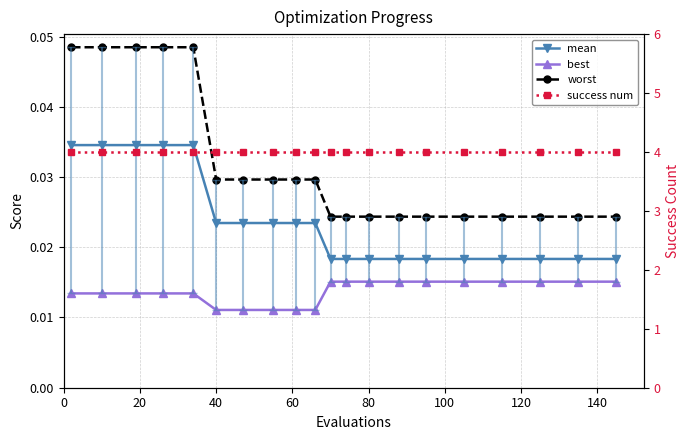

True or false: worst has more than 0 points higher than both neighbors.

False